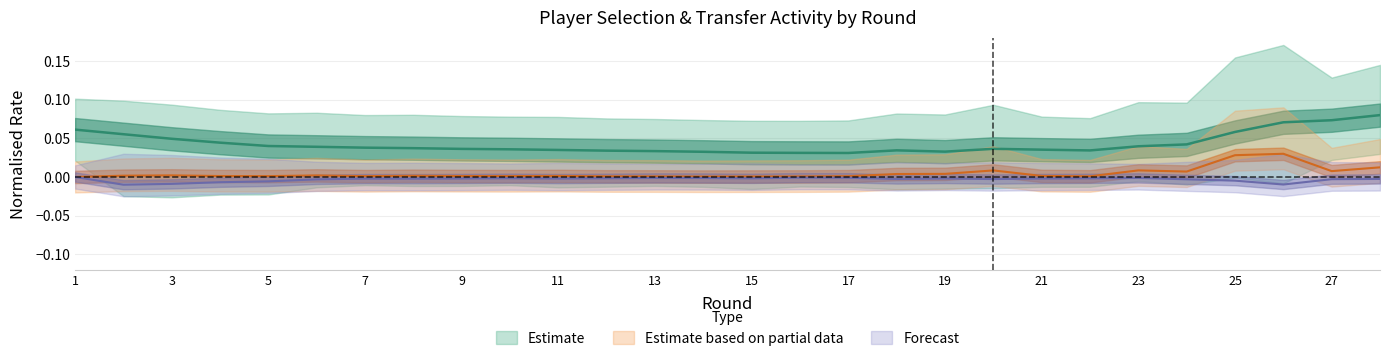

Reading right to left, extract all data points from this chart.

selected: 0.1	0.1	0.1	0.1	0.0	0.0	0.0	0.0	0.0	0.0	0.0	0.0	0.0	0.0	0.0	0.0	0.0	0.0	0.0	0.0	0.0	0.0	0.0	0.0	0.0	0.0	0.1	0.1
transfers_in: 0.0	0.0	0.0	0.0	0.0	0.0	0.0	0.0	0.0	0.0	0.0	0.0	0.0	0.0	0.0	0.0	0.0	0.0	0.0	0.0	0.0	0.0	0.0	0.0	0.0	0.0	0.0	0.0
transfers_out: -0.0	-0.0	-0.0	-0.0	-0.0	-0.0	-0.0	-0.0	-0.0	-0.0	-0.0	-0.0	-0.0	-0.0	-0.0	-0.0	-0.0	-0.0	-0.0	-0.0	-0.0	-0.0	-0.0	-0.0	-0.0	-0.0	-0.0	-0.0